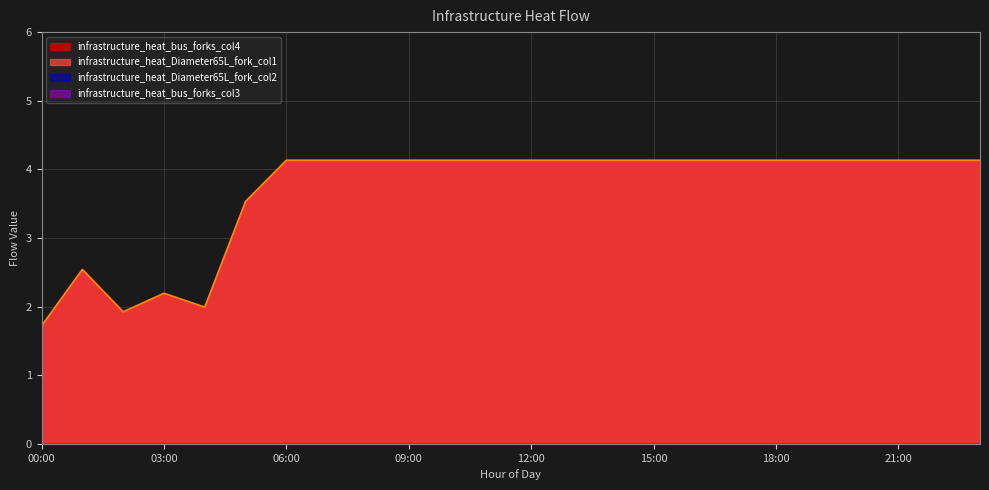

What is the sum of the infrastructure_heat_Diameter65L_fork_col1 values at 20:00 and 11:00?

8.3